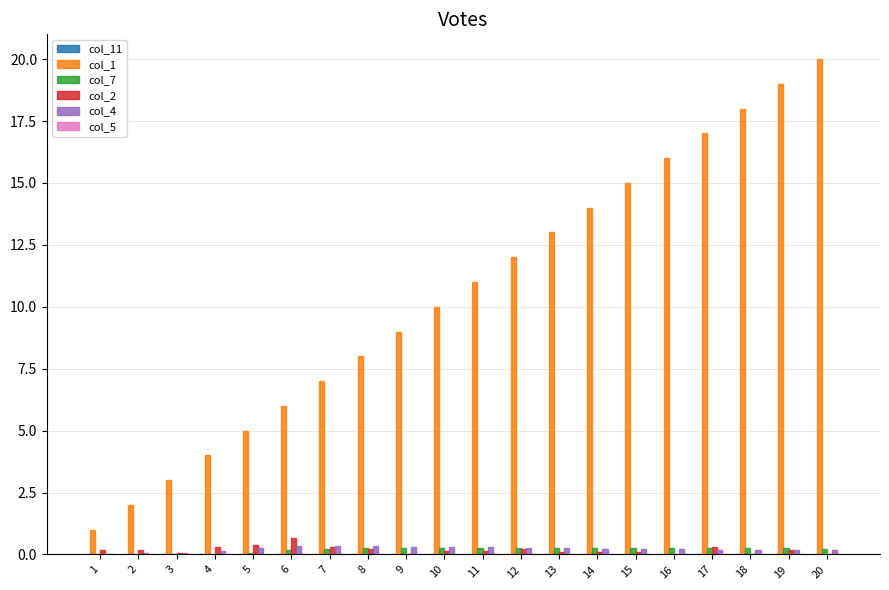

Is the value of col_4 at 20 greater than the value of col_1 at 4?

No